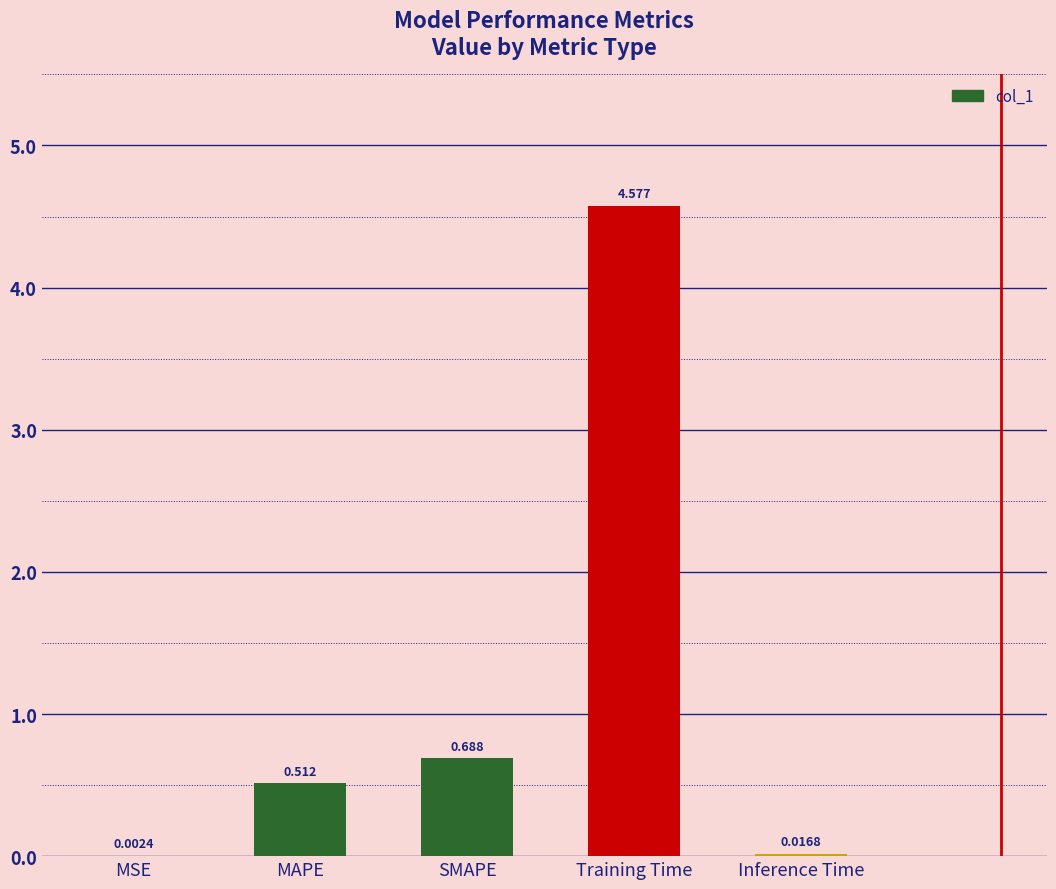

Which label corresponds to the largest value in the chart?

Training Time